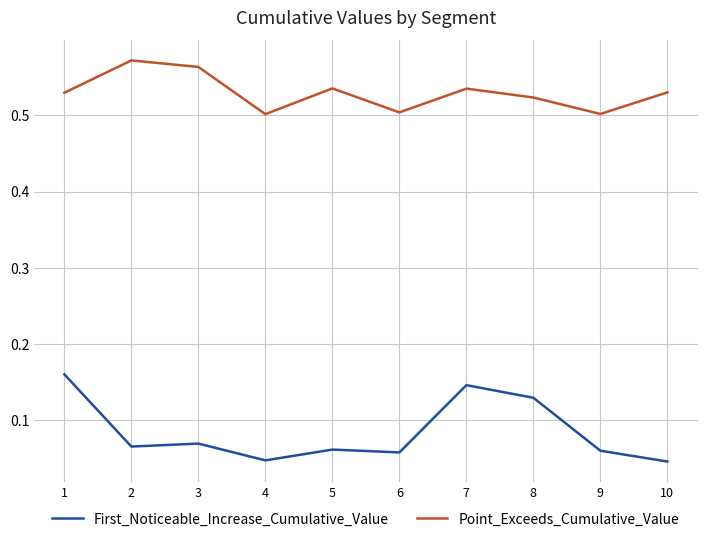

What are all the series names shown in the legend?

First_Noticeable_Increase_Cumulative_Value, Point_Exceeds_Cumulative_Value